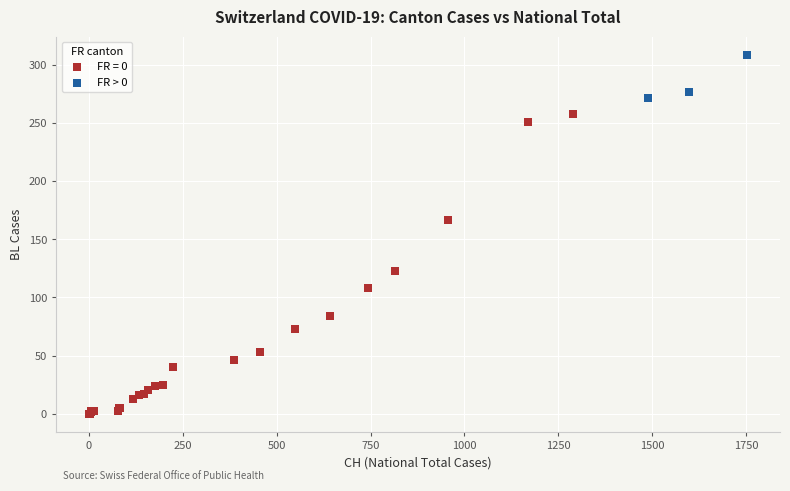

Which series contains the lowest Y value?

FR = 0